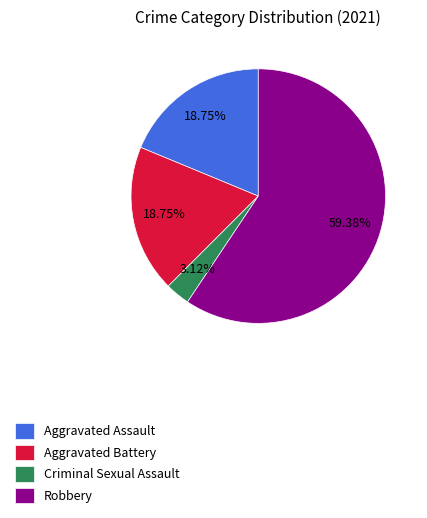

How many slices are in this pie chart?

4